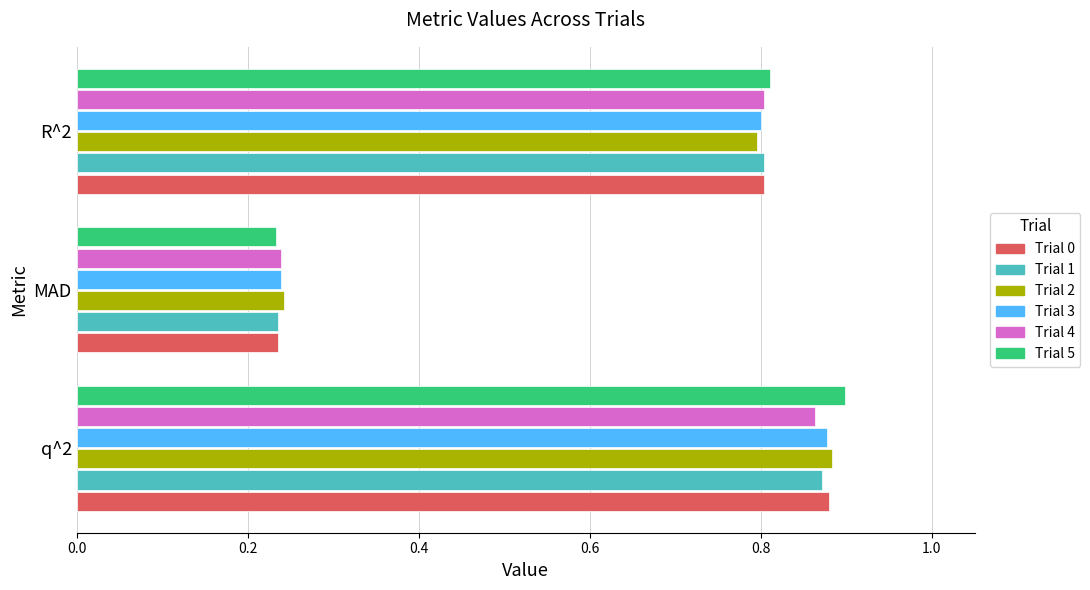

True or false: Trial 1 has a value of 0.4 at MAD.

False